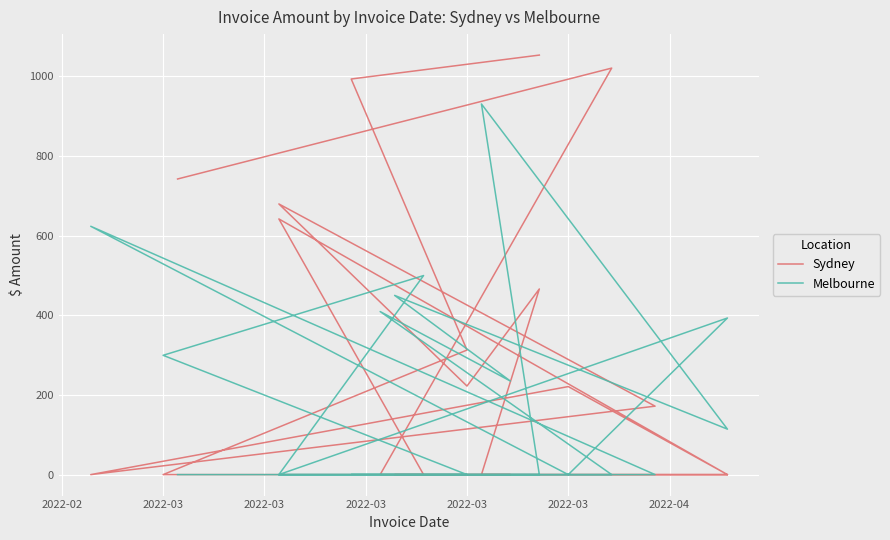

True or false: Sydney has more than 0 interior local peaks.

True